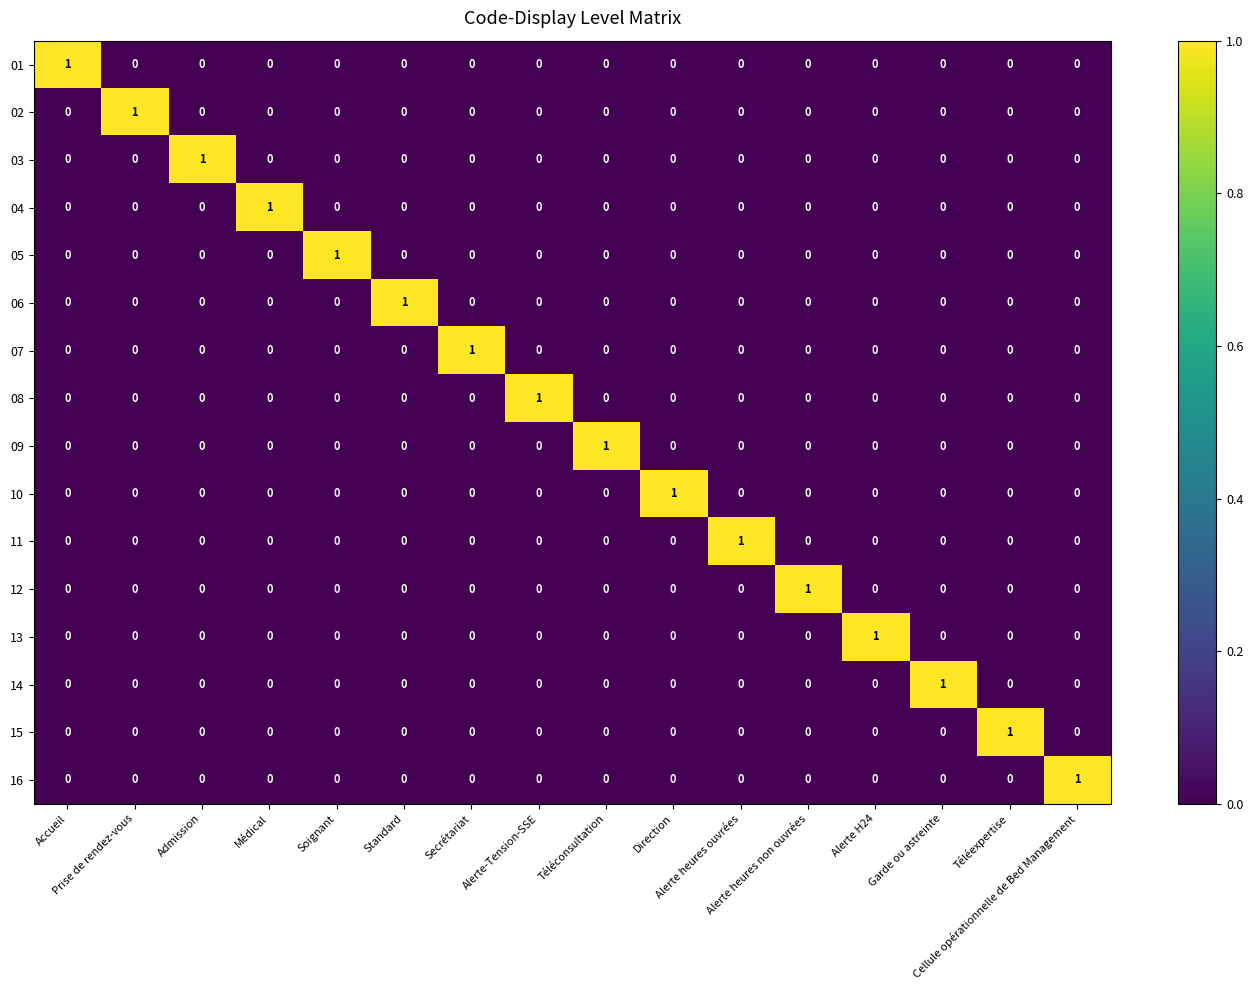

At how many categories does at least one series exceed 0?

16